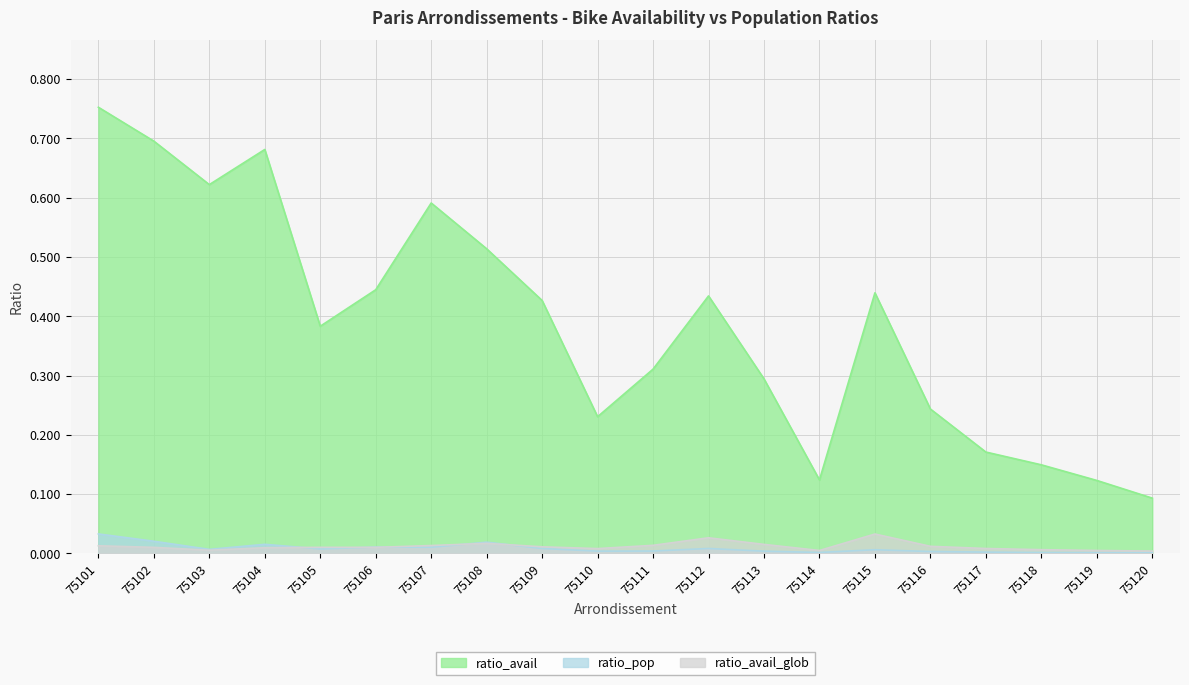

What are all the series names shown in the legend?

ratio_avail, ratio_pop, ratio_avail_glob